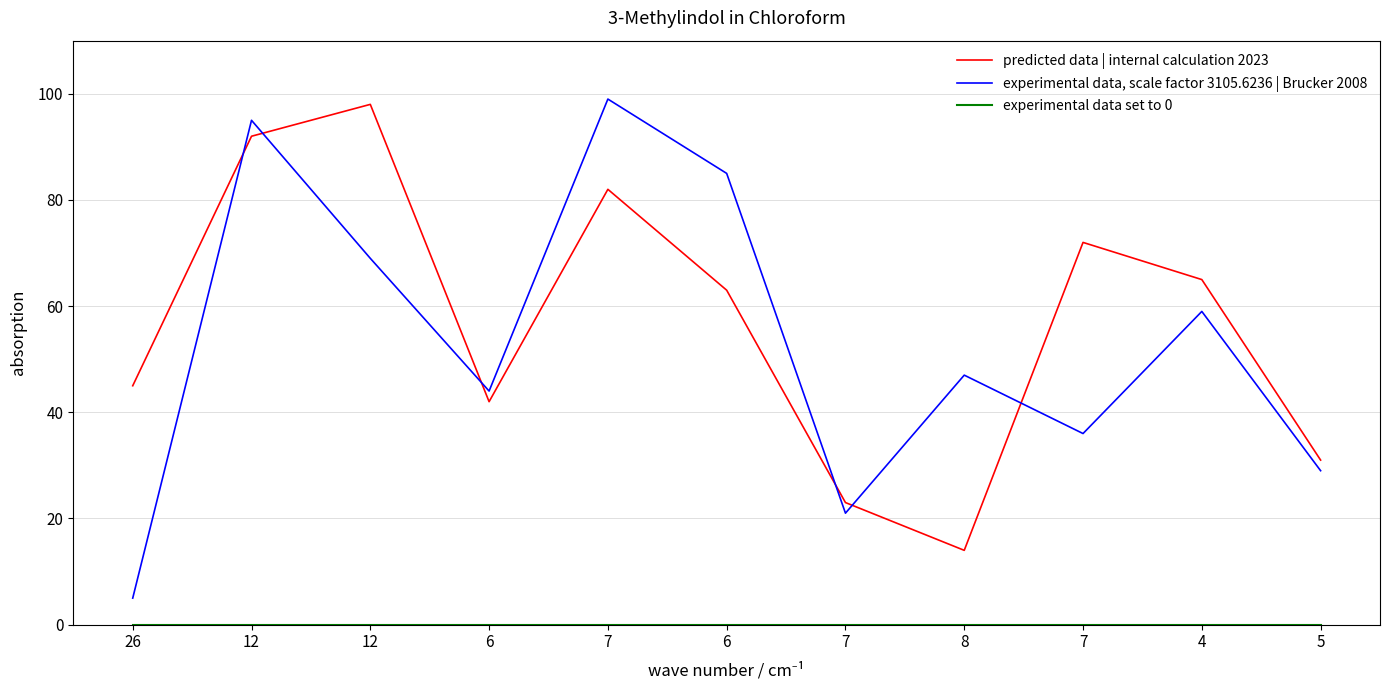

Reading left to right, extract all data points from this chart.

predicted data | internal calculation 2023: 45	92	98	42	82	63	23	14	72	65	31
experimental data, scale factor 3105.6236 | Brucker 2008: 5	95	69	44	99	85	21	47	36	59	29
experimental data set to 0: 0	0	0	0	0	0	0	0	0	0	0